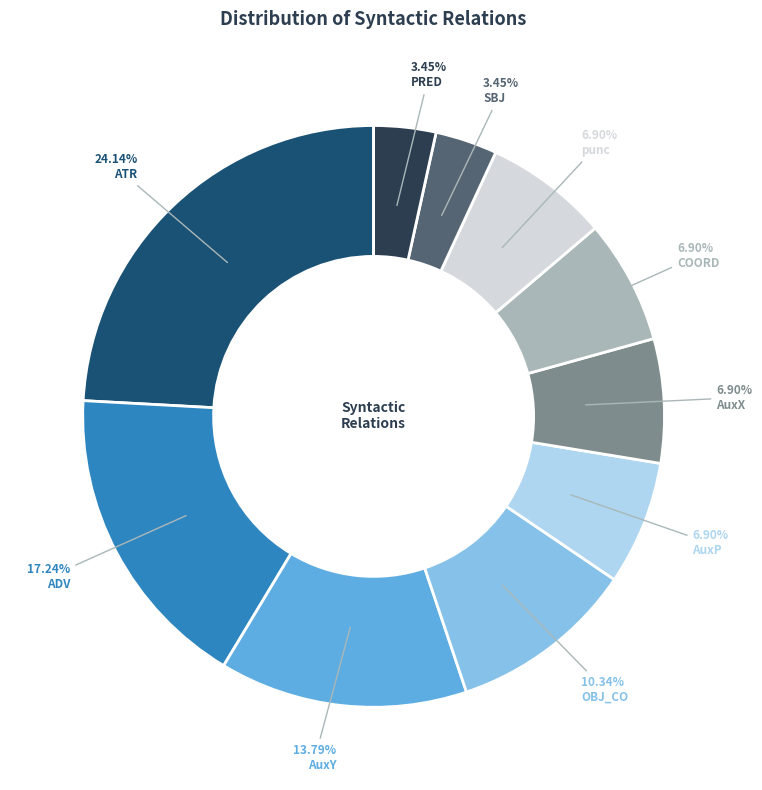

What percentage is the COORD slice, to the nearest percent?

7%